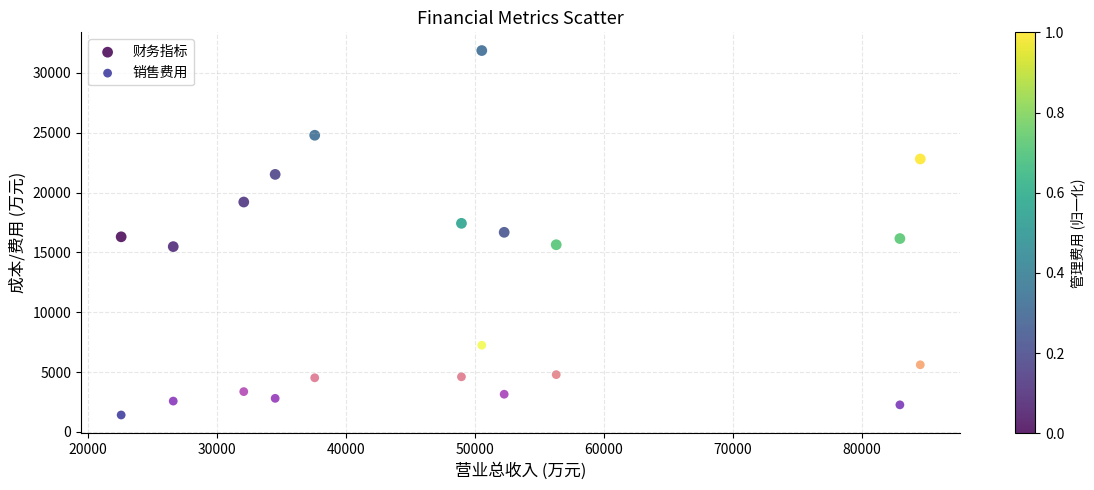

Which series reaches the maximum Y coordinate?

财务指标